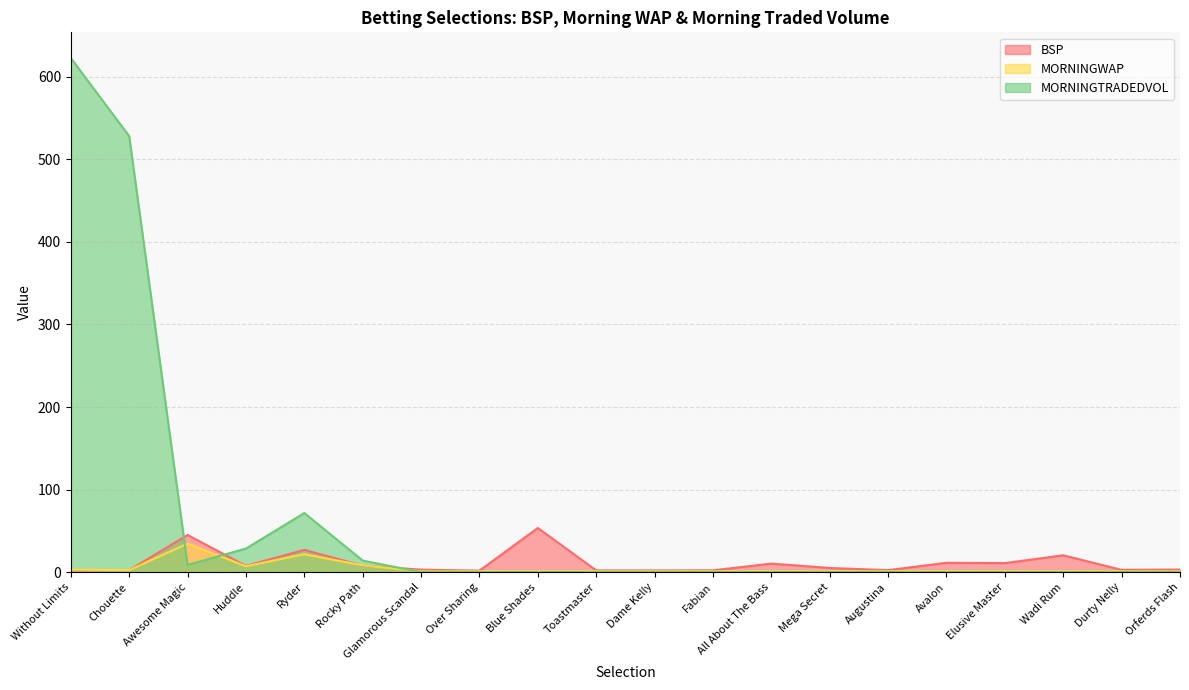

Reading left to right, transcribe all the data shown in this chart.

BSP: 2.4	2.4	45.0	7.6	27.0	7.8	3.0	1.9	53.5	2.1	2.1	2.2	10.3	5.1	2.4	11.3	10.9	20.4	2.8	3.1
MORNINGWAP: 3.0	2.4	34.6	7.1	21.7	8.2	1.0	1.0	1.0	1.0	1.0	1.0	1.0	1.0	1.0	1.0	1.0	1.0	1.0	1.0
MORNINGTRADEDVOL: 622.7	528.2	8.8	28.6	71.6	14.0	0.0	0.0	0.0	0.0	0.0	0.0	0.0	0.0	0.0	0.0	0.0	0.0	0.0	0.0